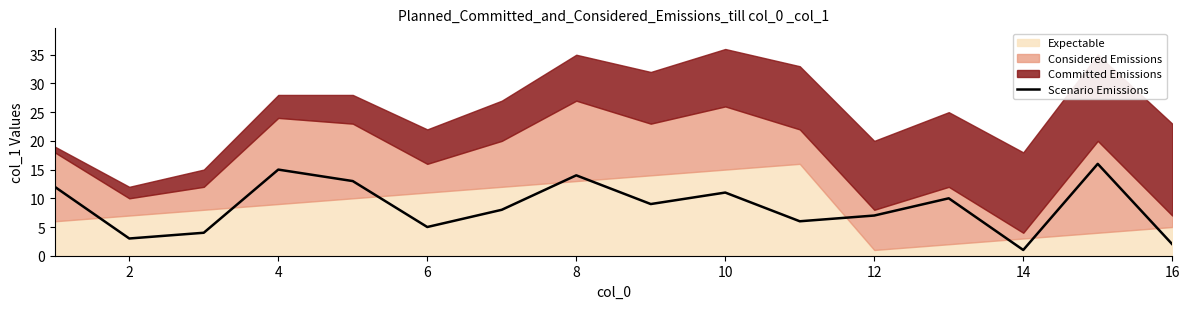

At which category does the data reach its first local valley?

2